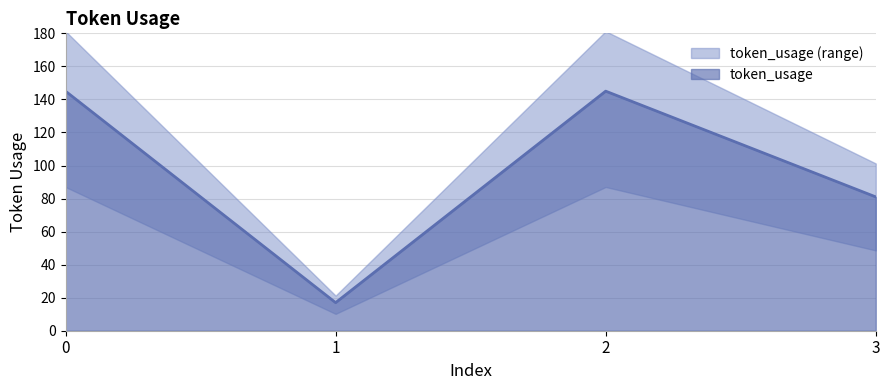

Rank the categories by value from lowest to highest.

1, 3, 0, 2